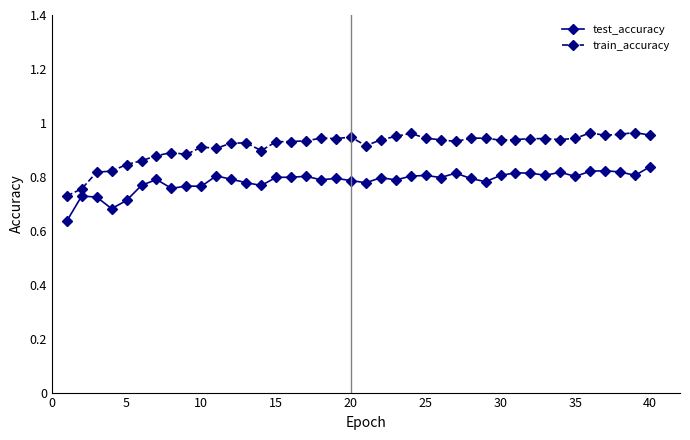

Does the chart display data point markers on the line(s)?

Yes